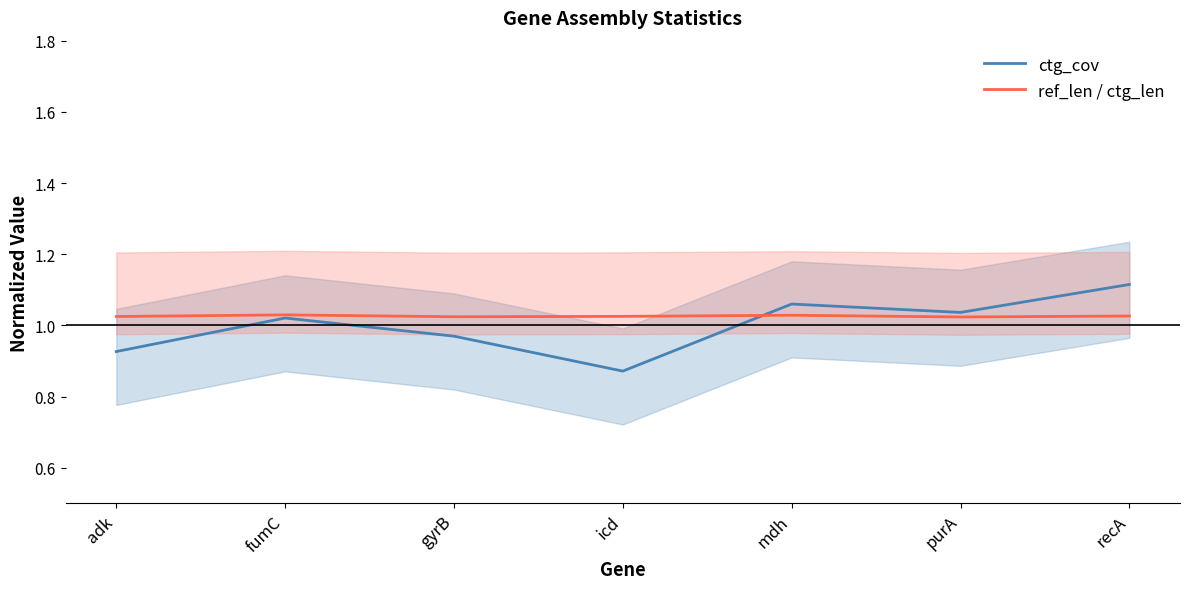

Which series ends up on top after the final intersection of ref_len / ctg_len and ctg_cov?

ctg_cov